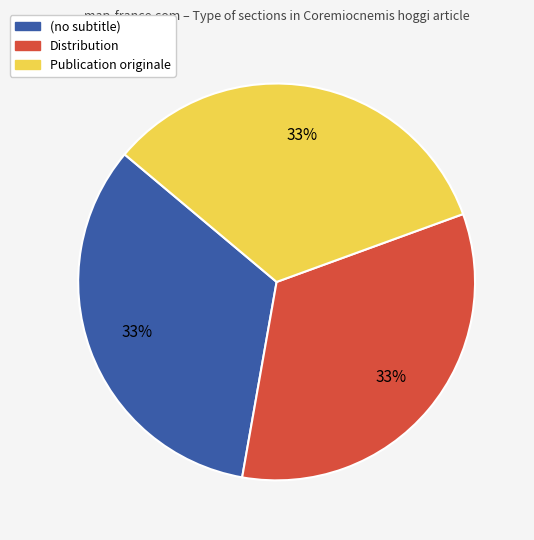

To the nearest percent, what percentage of the pie is Distribution?

33%